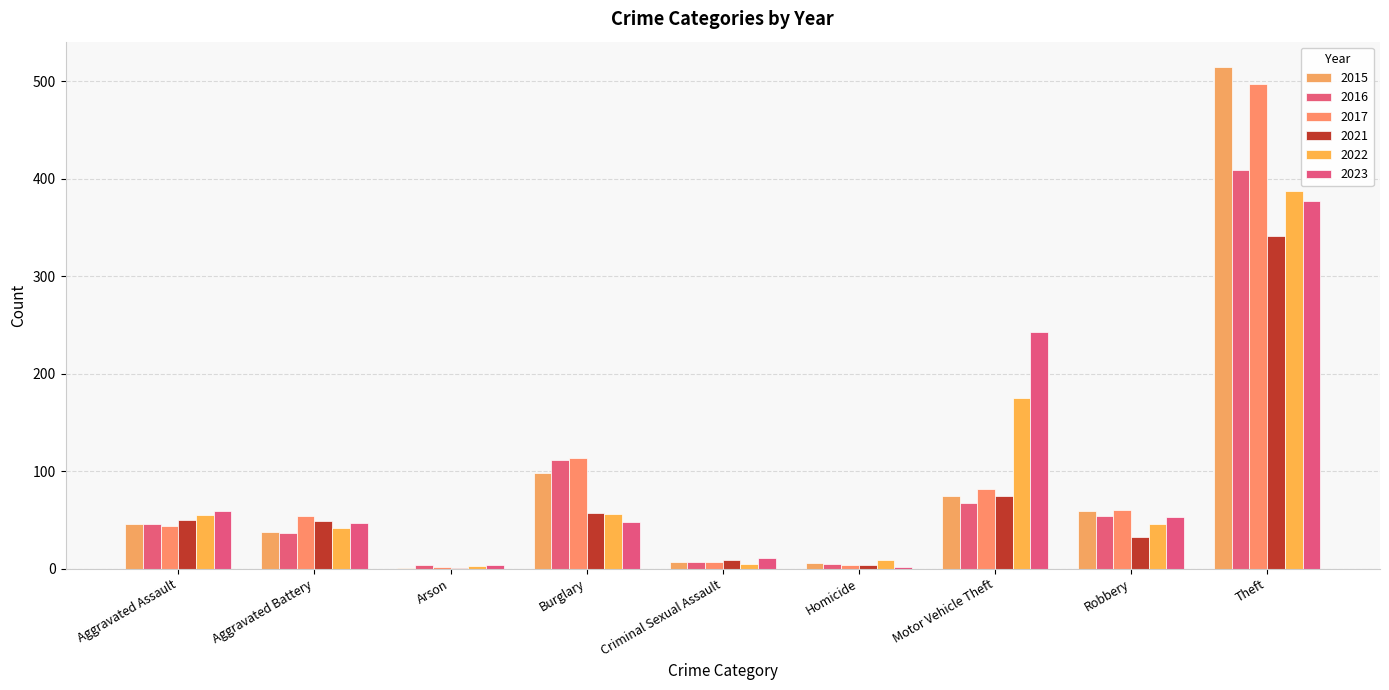

What is the difference between the maximum and minimum values in the 2017 series?

495